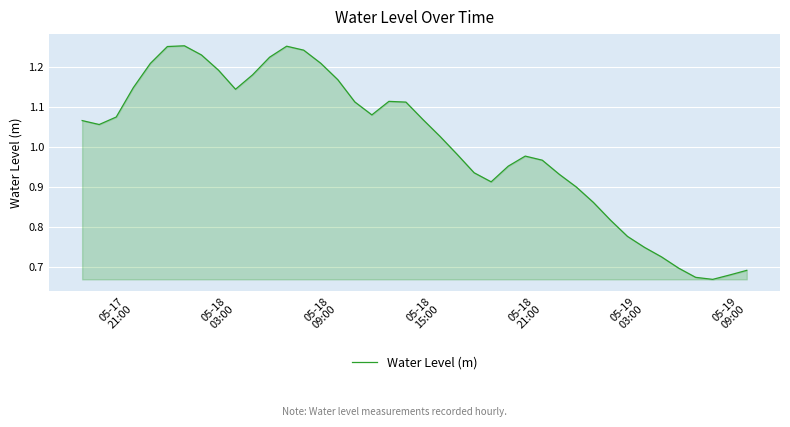

What is the difference between the maximum and minimum values?

0.6